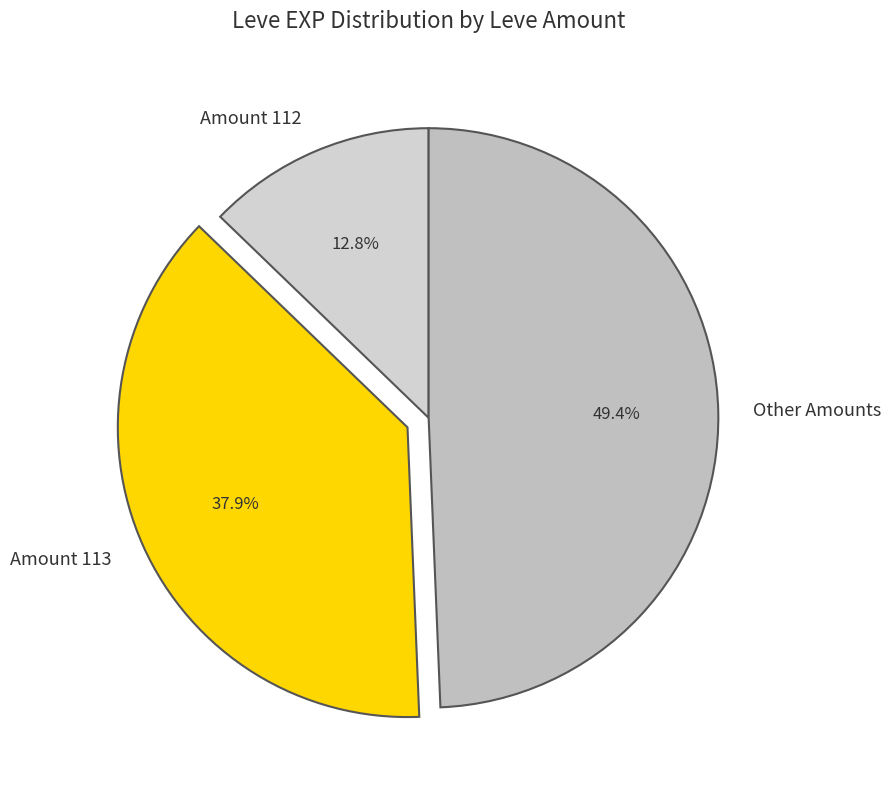

Which has a higher value, Other Amounts or Amount 112?

Other Amounts